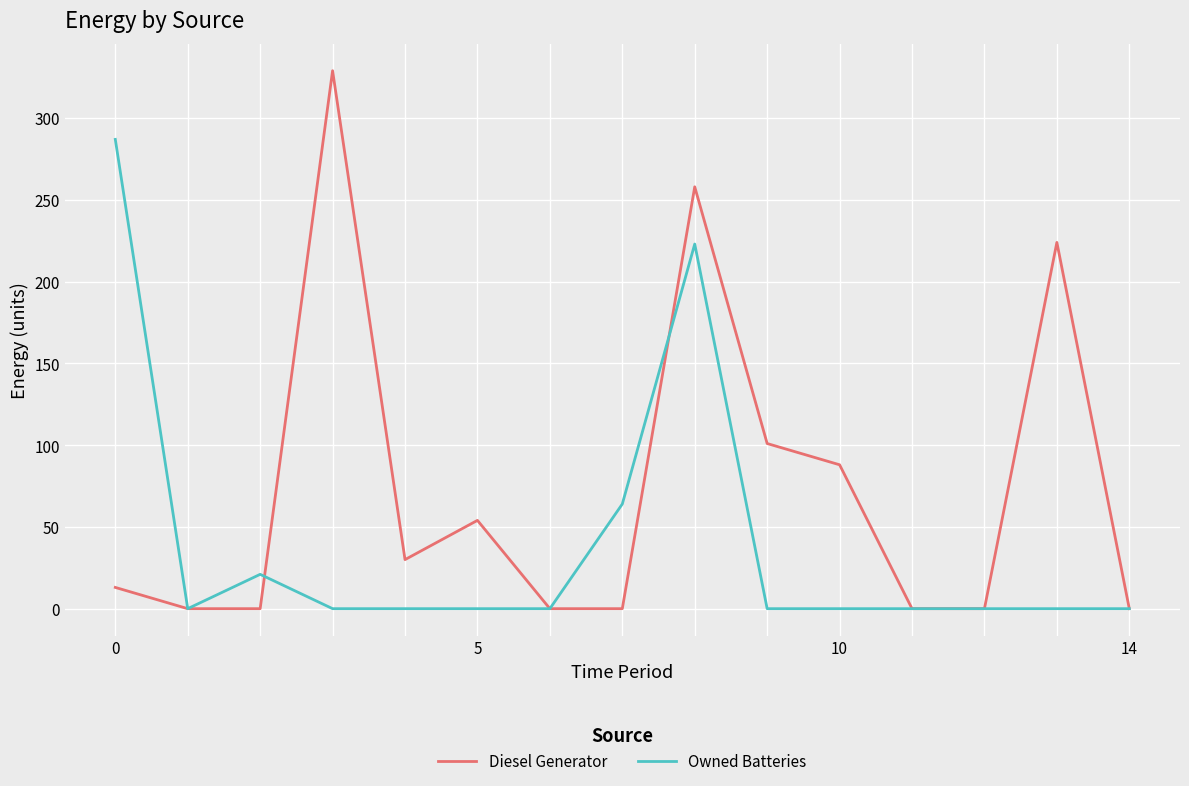

True or false: Diesel Generator and Owned Batteries intersect in this chart.

True